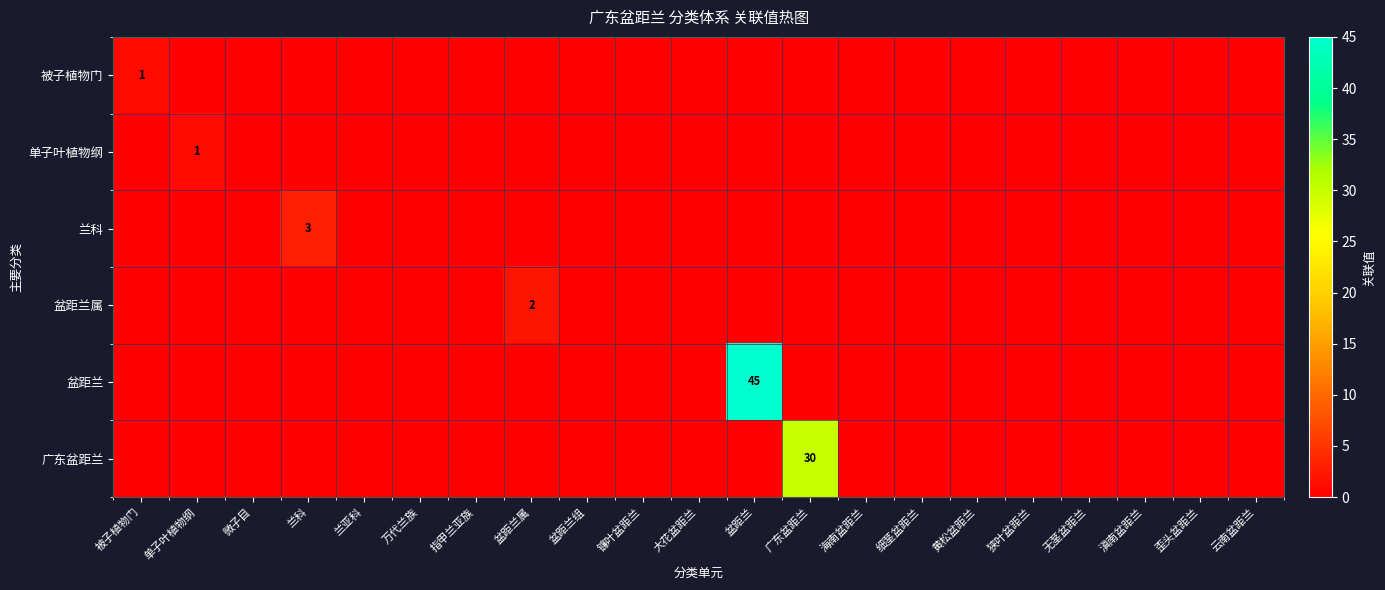

Which has a higher value, 狭叶盆距兰 or 大花盆距兰?

狭叶盆距兰